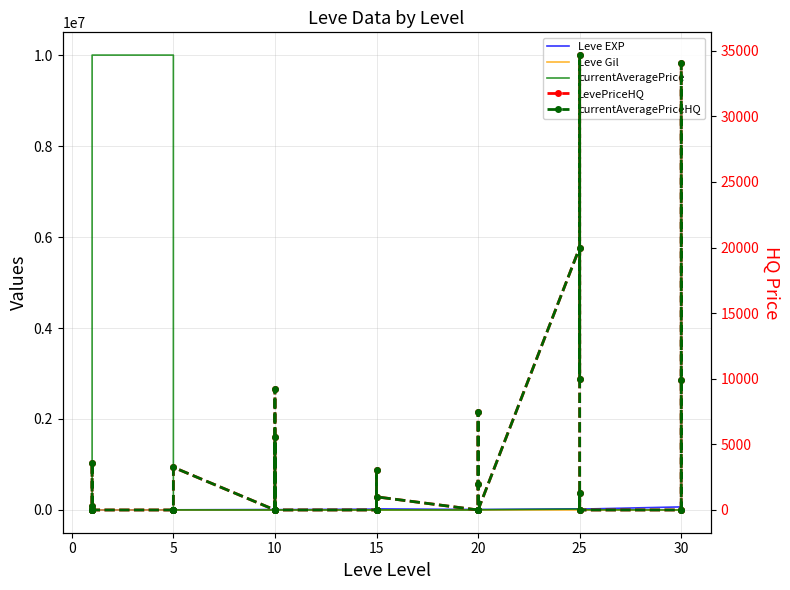

In Leve Gil, how many points are lower than both neighbors (excluding endpoints)?

11